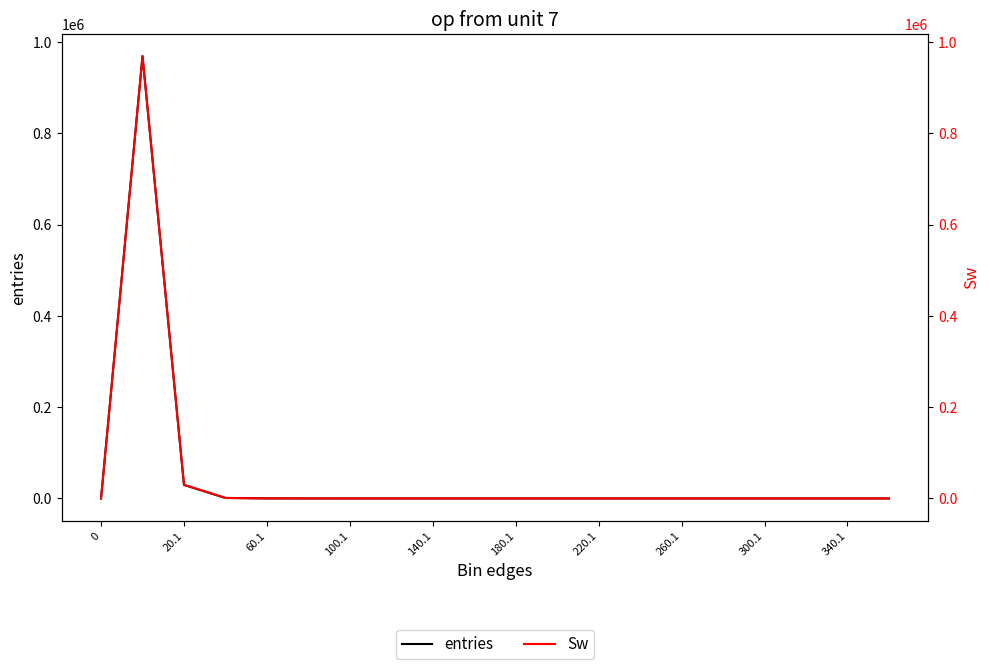

What is the difference between the second highest and second lowest values in the Sw series?

29710